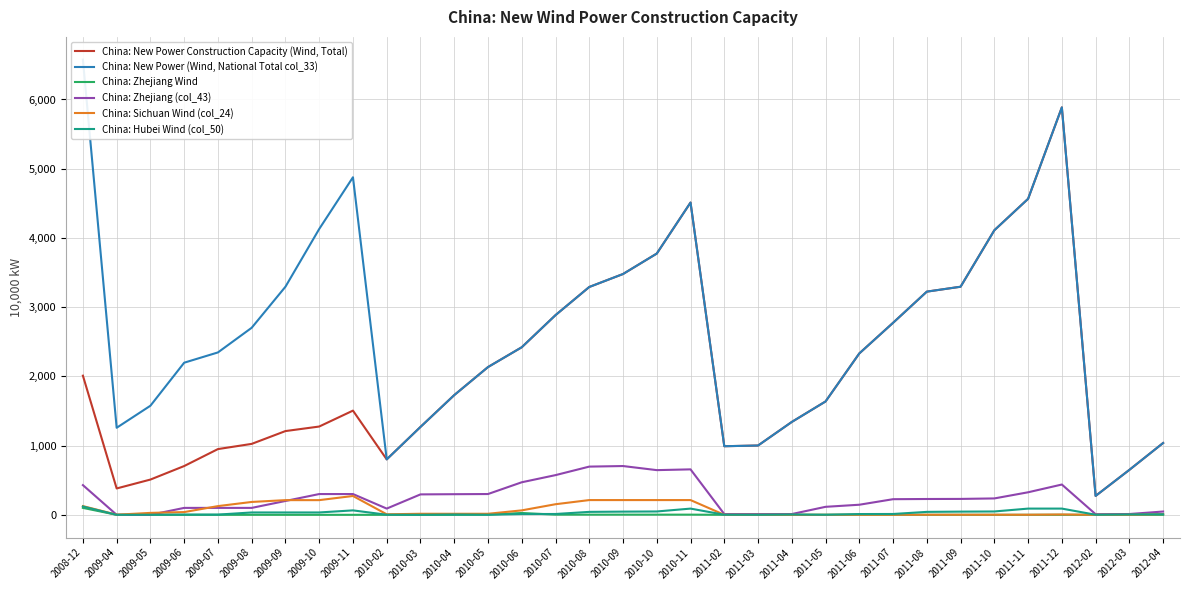

The value of China: Hubei Wind (col_50) at 2012-04 is 4.3. True or false?

False